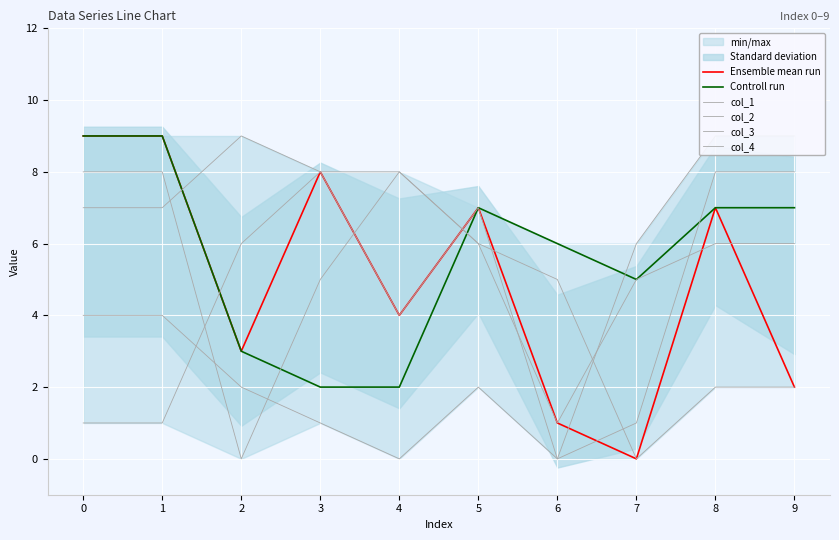

True or false: col_2 has more than 0 points higher than both neighbors.

True